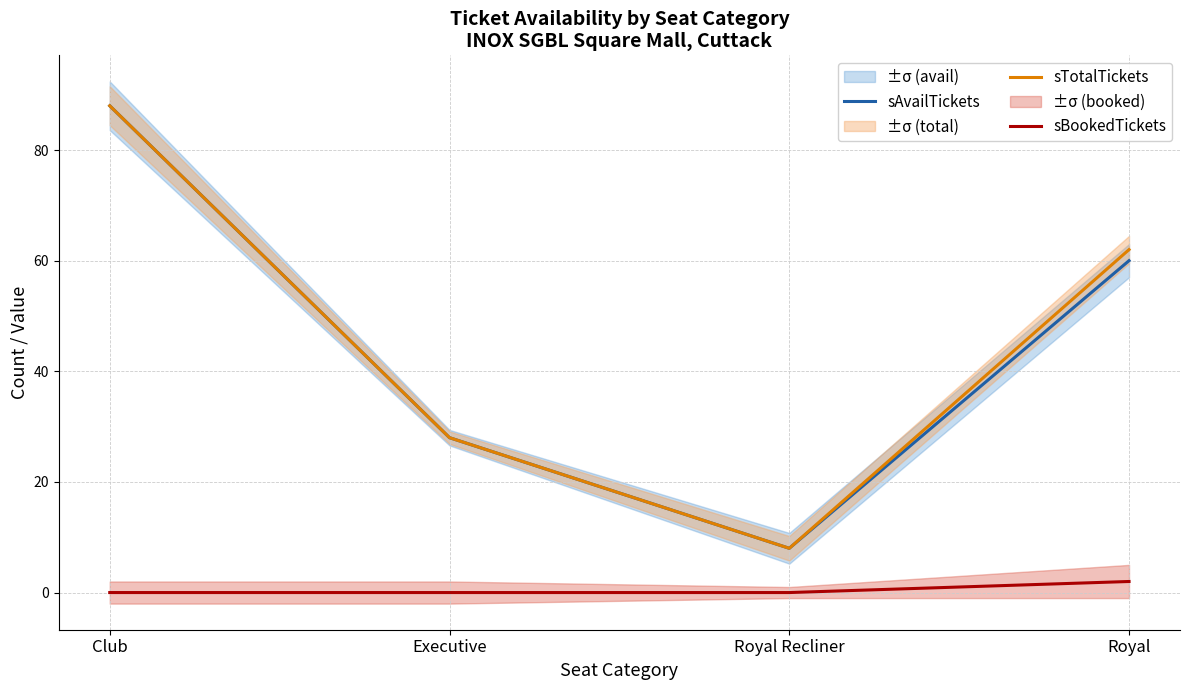

How many distinct data groups are displayed?

3